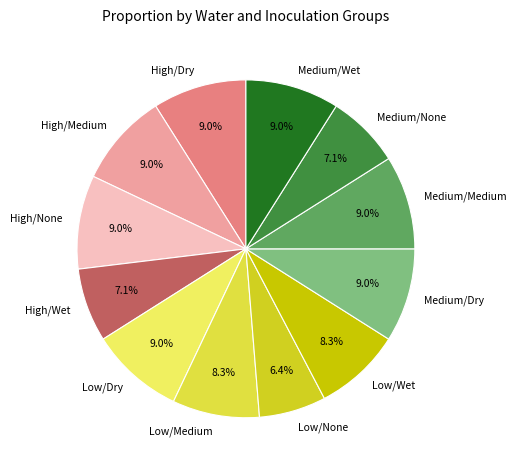

To the nearest percent, what percentage of the pie is High/None?

9%